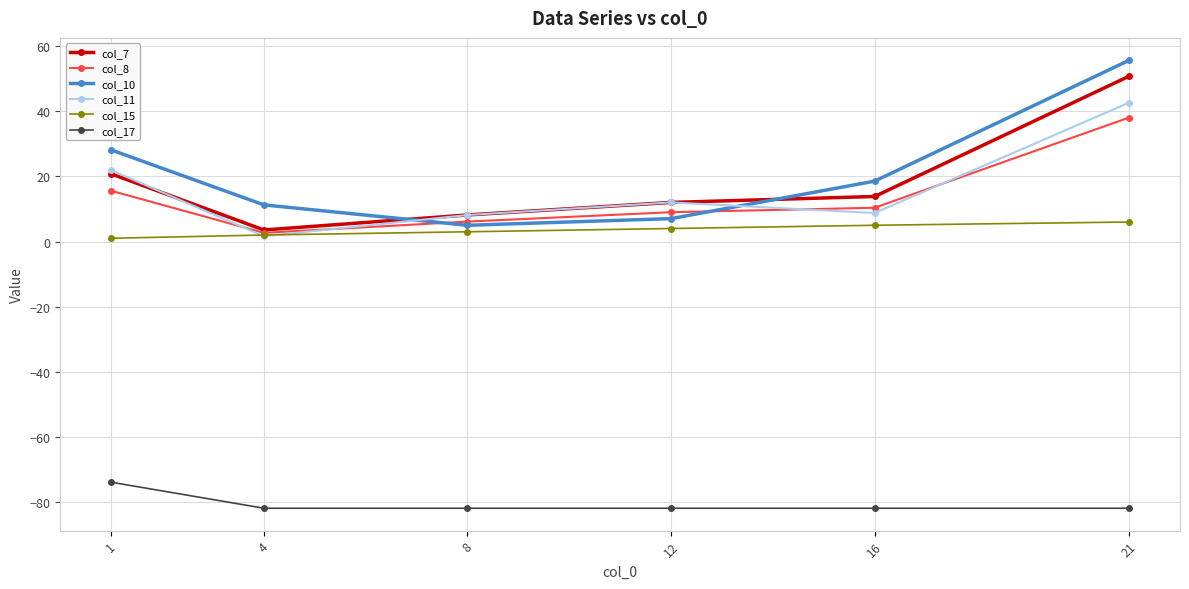

What is the approximate value of col_8 at 8?

6.1